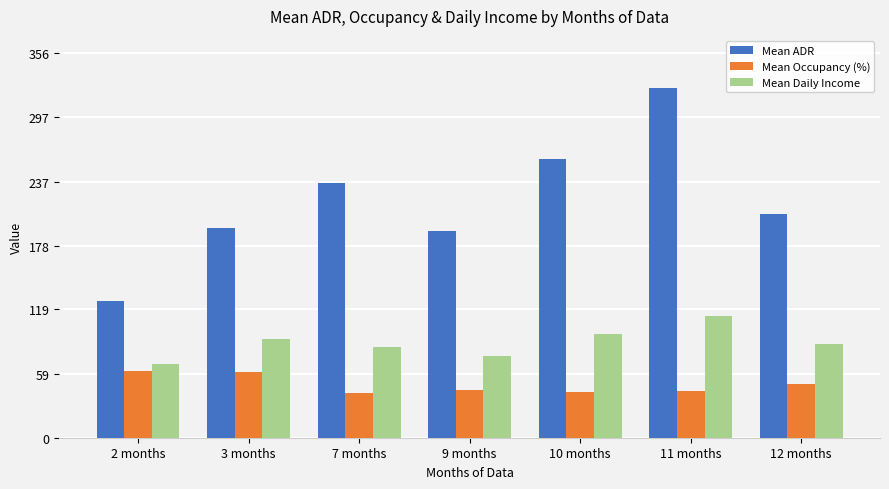

What is the sum of all Mean ADR values?

1536.6